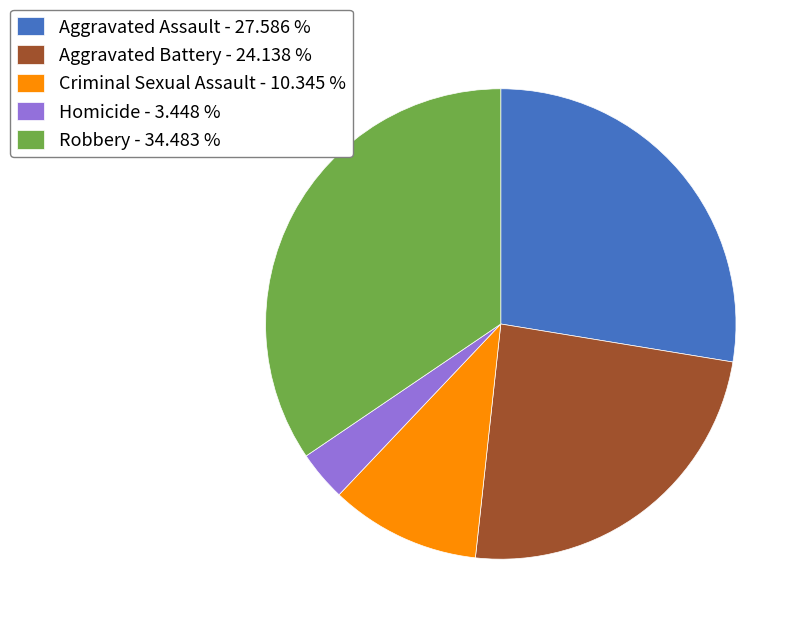

Rank the categories by value from highest to lowest.

Robbery, Aggravated Assault, Aggravated Battery, Criminal Sexual Assault, Homicide